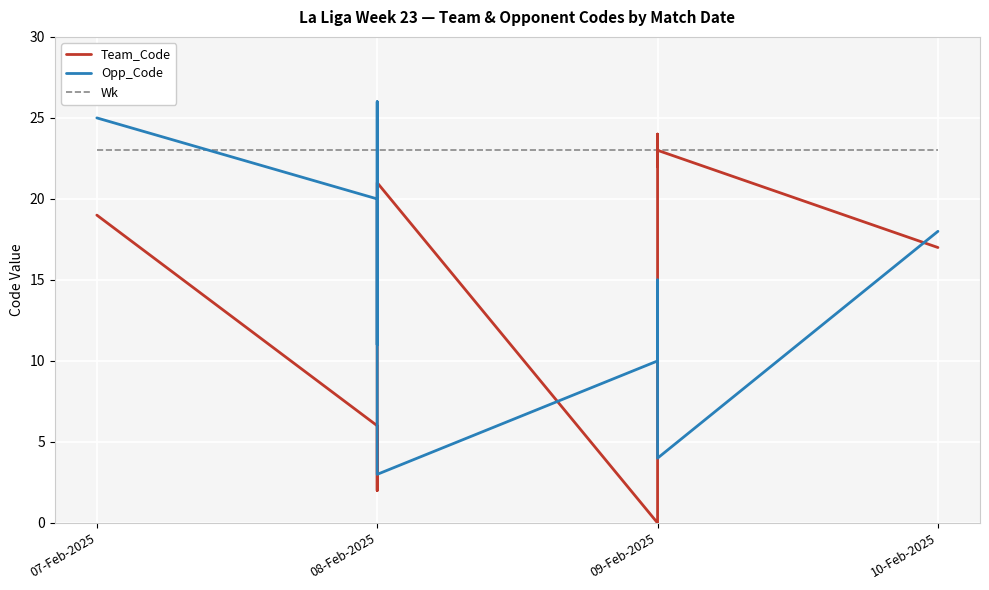

At 07-Feb-2025, list the series in order from largest to smallest.

Opp_Code, Wk, Team_Code